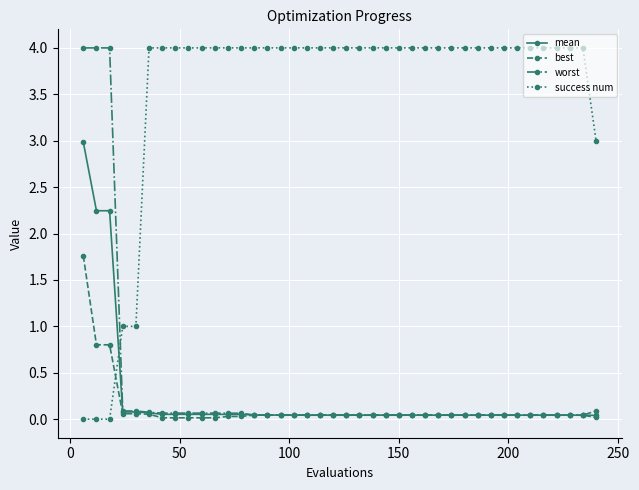

What are all the series names shown in the legend?

mean, best, worst, success num